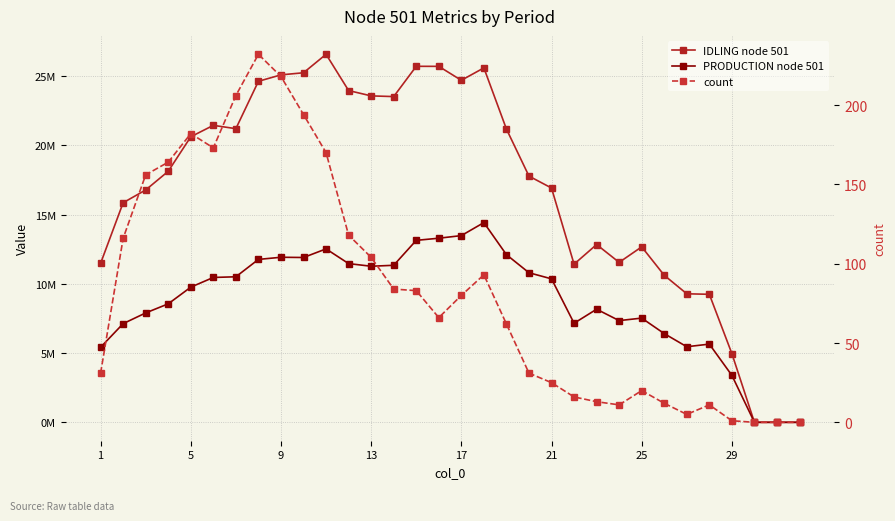

Rank the series by their maximum value, from lowest to highest.

count, PRODUCTION node 501, IDLING node 501